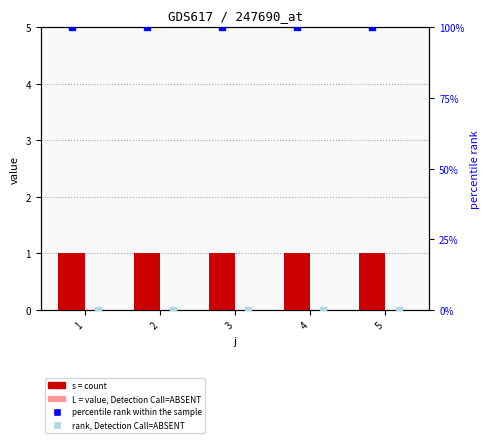

True or false: rank, Detection Call=ABSENT has a value of 0 at 5.

True